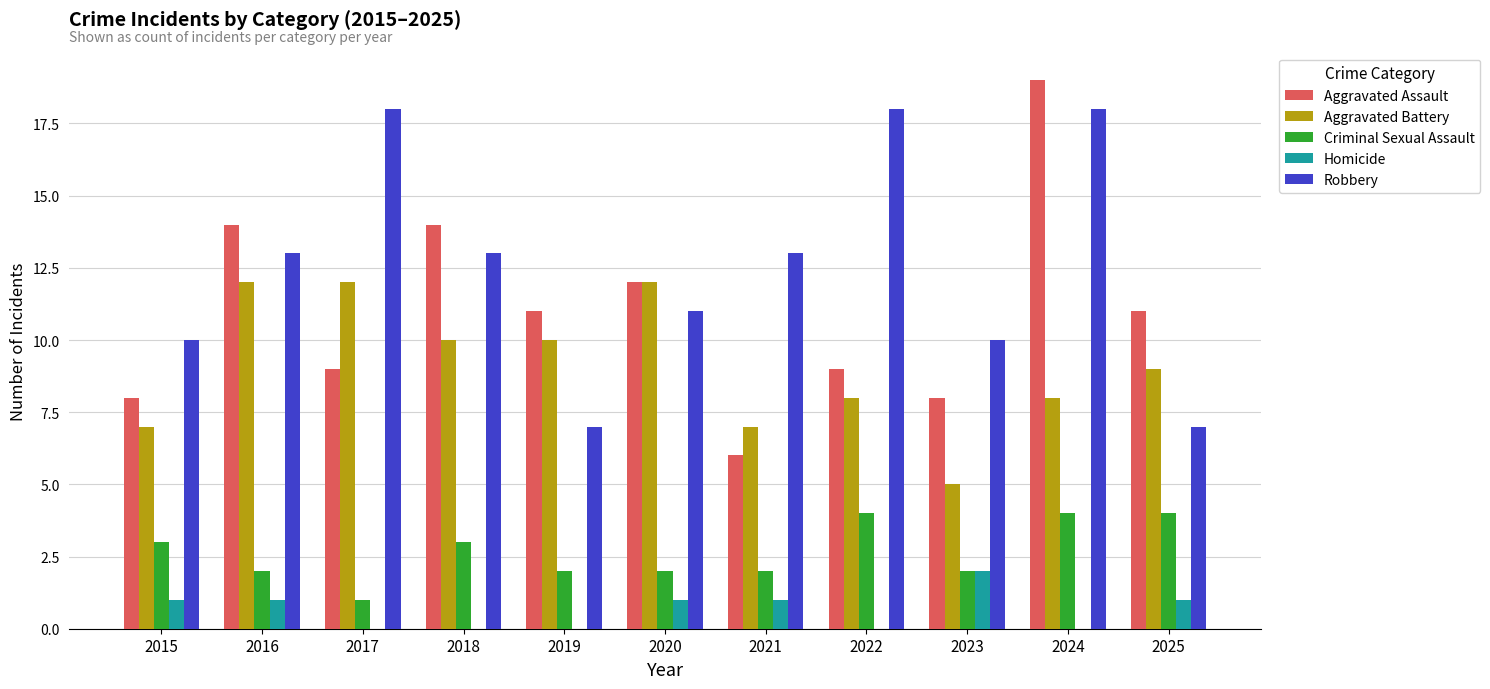

How many categories are shown in the chart?

11